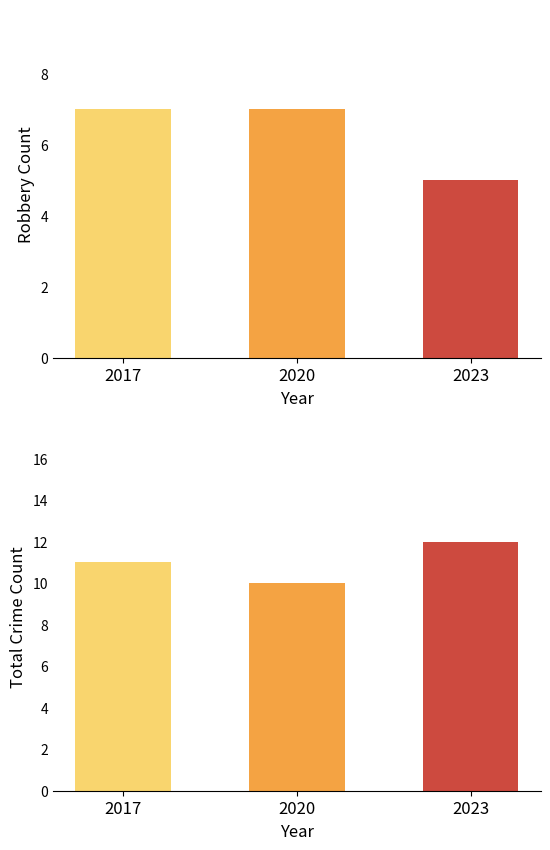

What is the greatest value displayed?

12